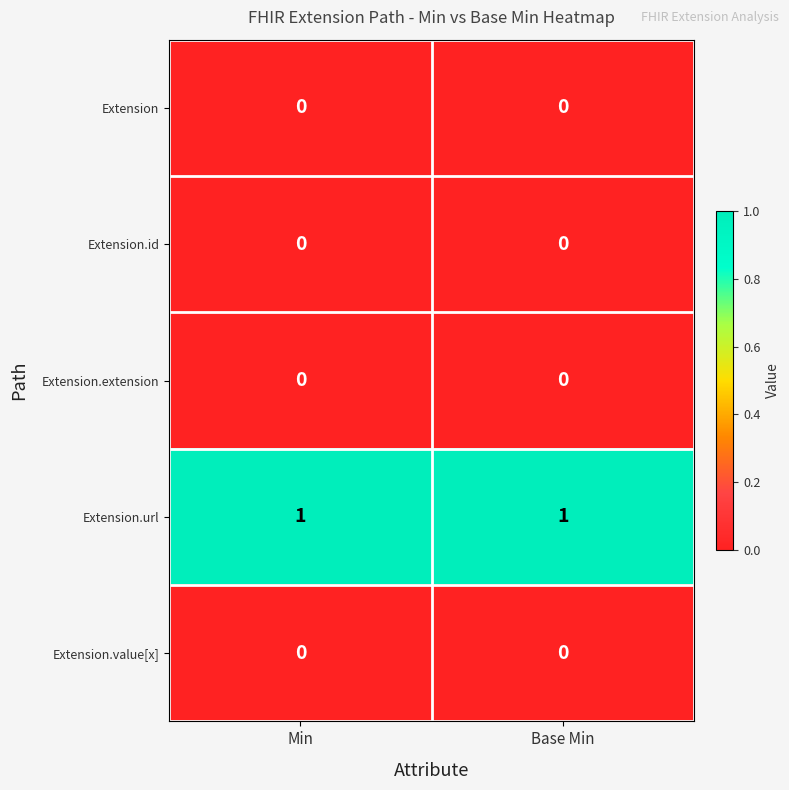

Is the value of Extension.url at Base Min greater than the value of Extension.value[x] at Base Min?

Yes